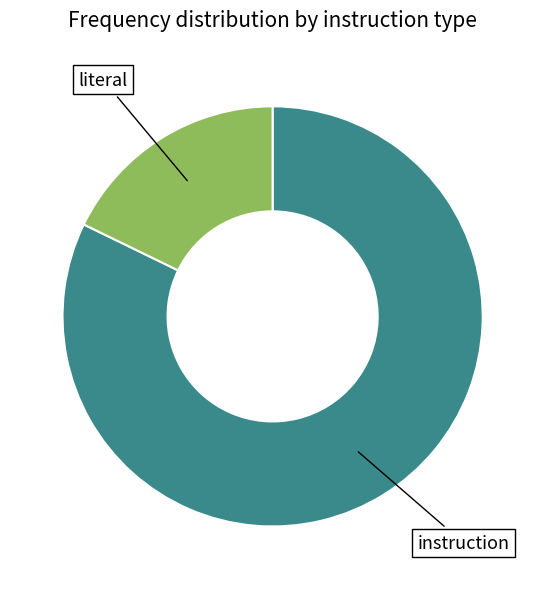

Does any single category account for the majority?

Yes